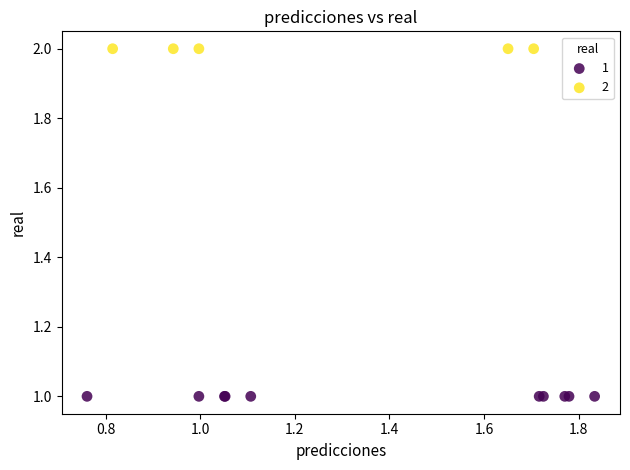

What are all the series names shown in the legend?

1, 2